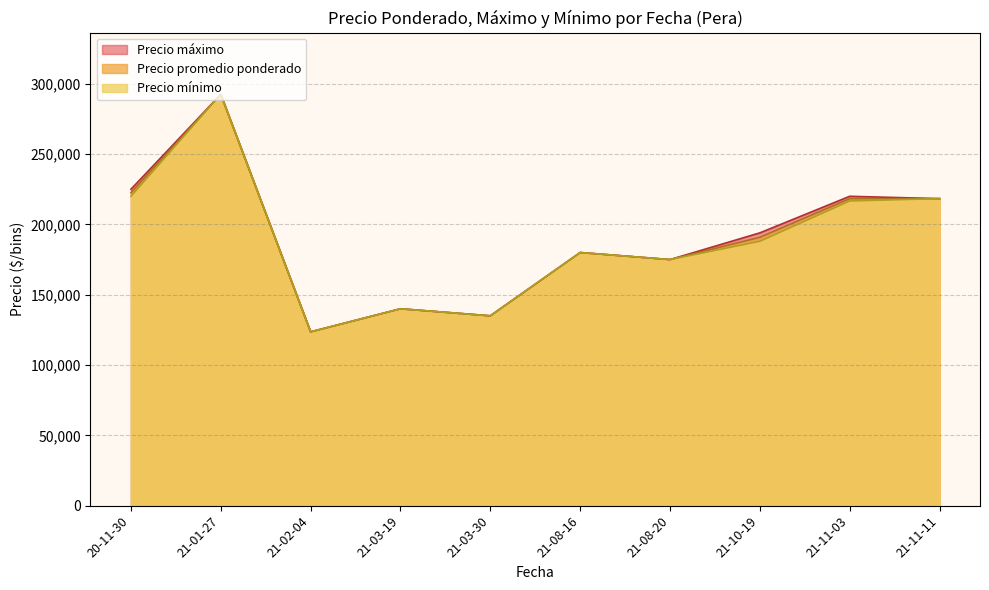

Does the chart display data point markers on the line(s)?

No